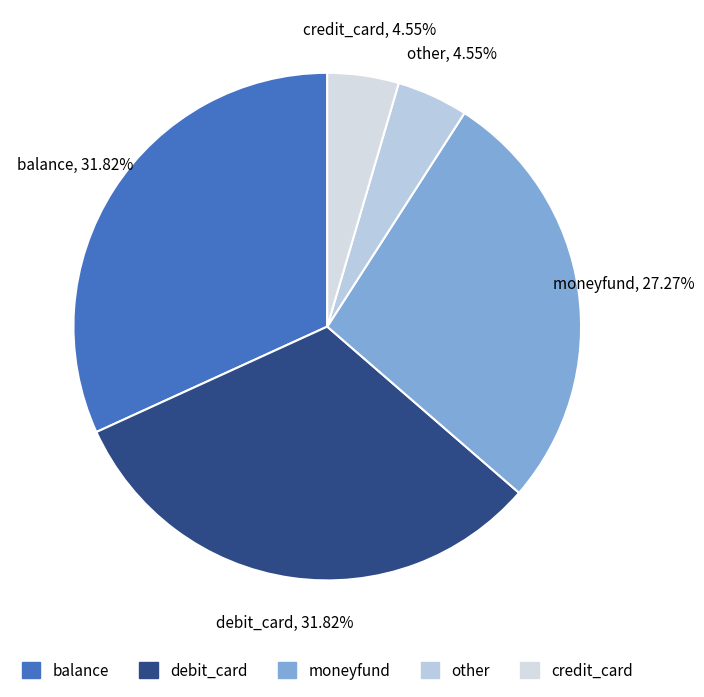

To the nearest percent, what is the difference between the largest and smallest slice percentages?

27%